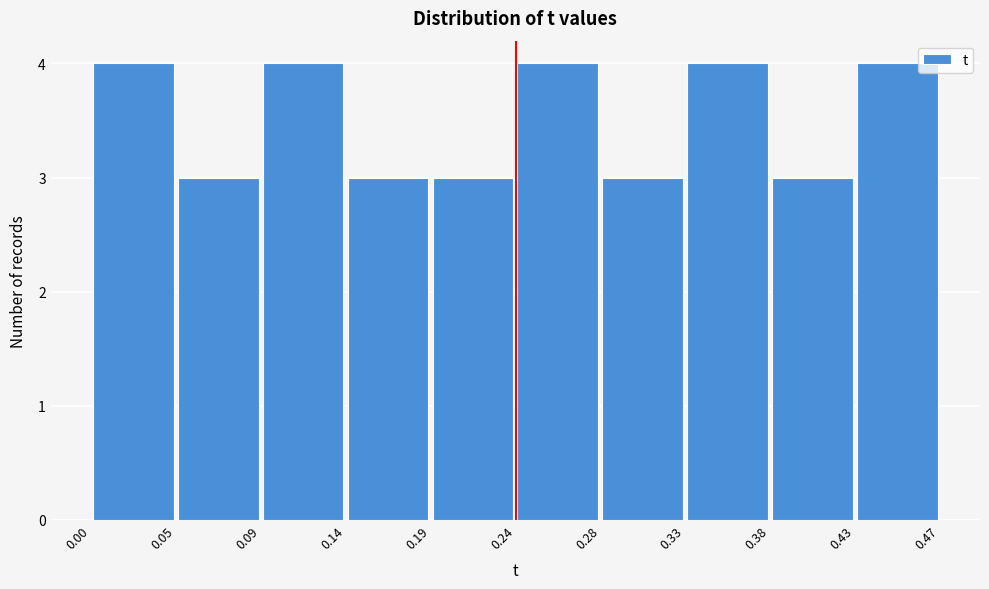

Reading left to right, transcribe this chart: for each bar, give the range it covers on the x-axis and its height. The values are not printed on the chart, so give them approximately, as read against the axis.

0.00 to 0.05: 4
0.05 to 0.09: 3
0.09 to 0.14: 4
0.14 to 0.19: 3
0.19 to 0.24: 3
0.24 to 0.28: 4
0.28 to 0.33: 3
0.33 to 0.38: 4
0.38 to 0.43: 3
0.43 to 0.47: 4